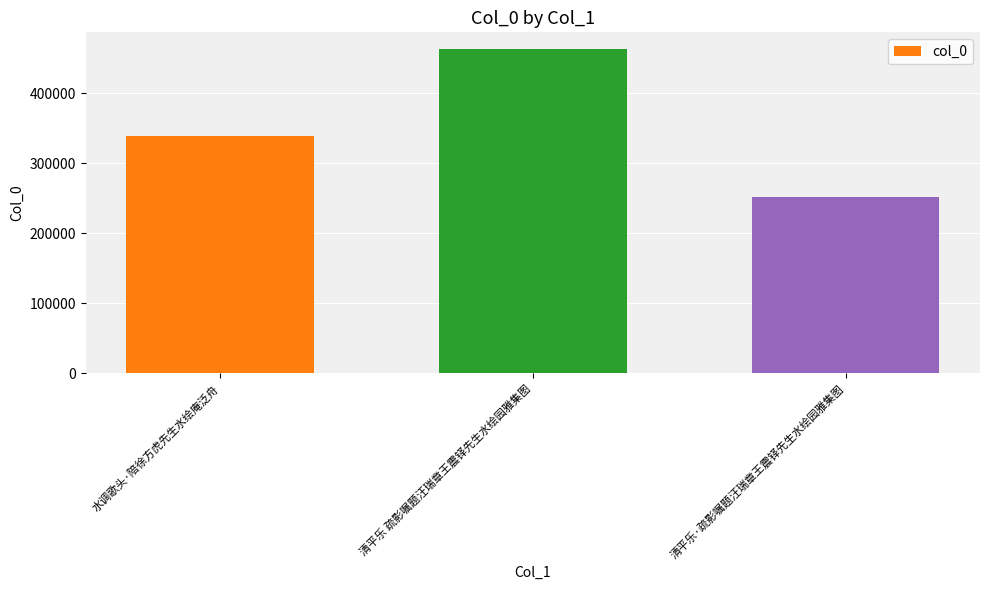

What value does the data have at 清平乐·疏影嘱题汪瑞章王震铎先生水绘园雅集图, to the nearest 100?

251900